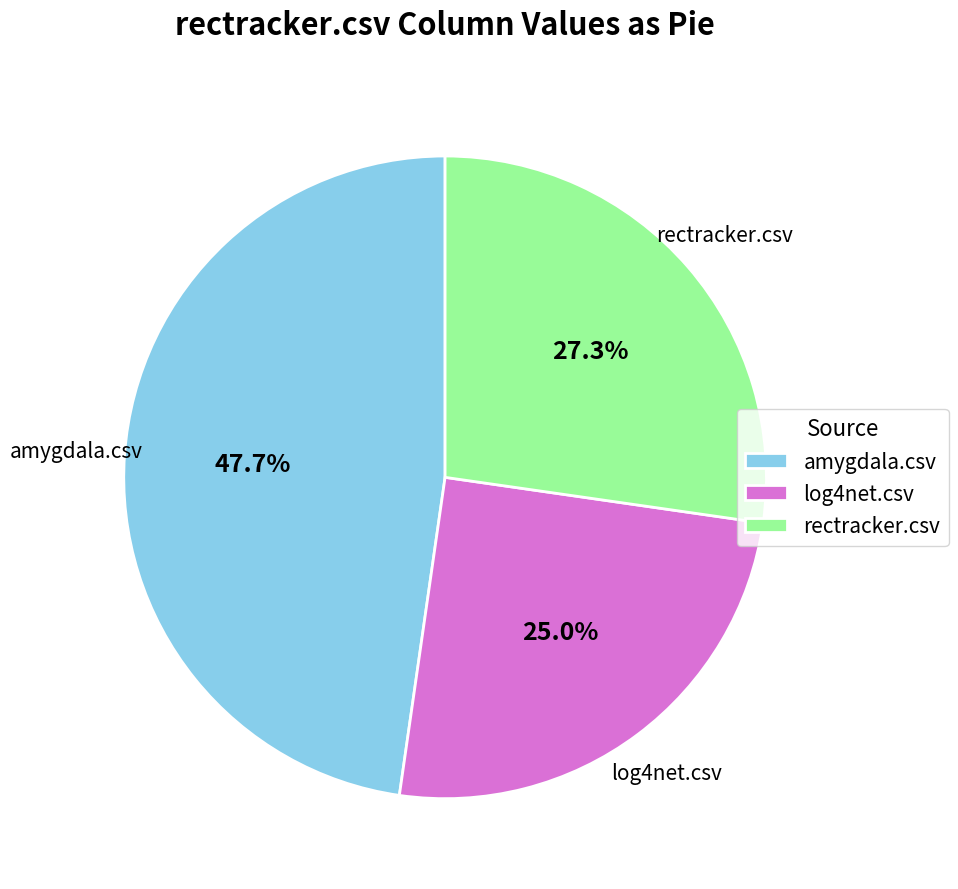

How many slices are in this pie chart?

3